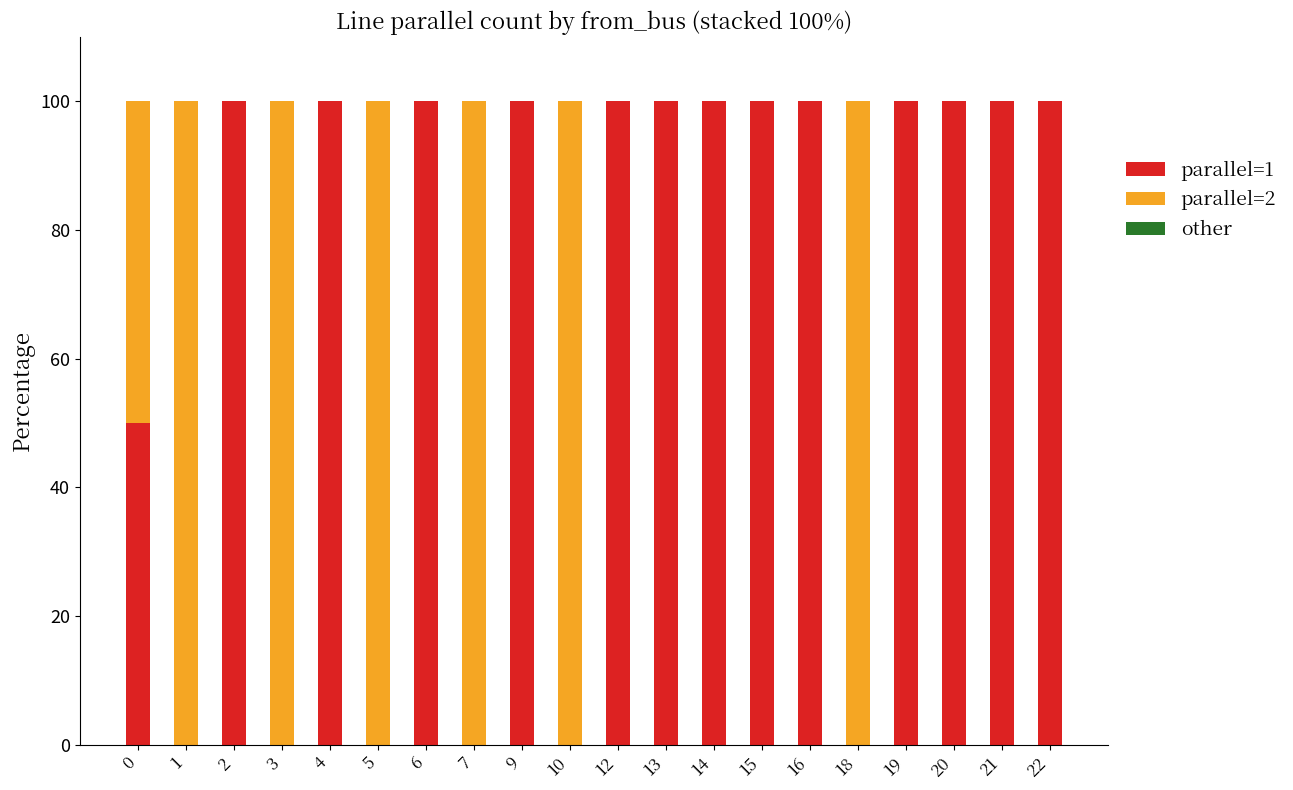

What is the total value across all series at 7?

100